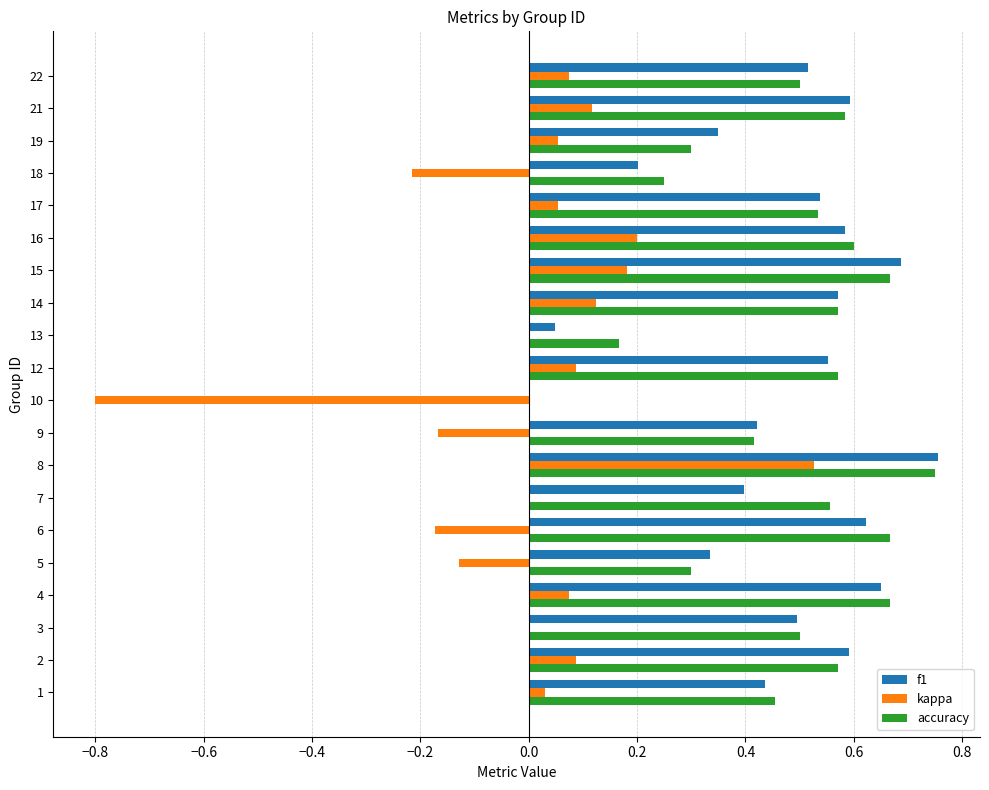

Which series changed the most between 17 and 19?

accuracy